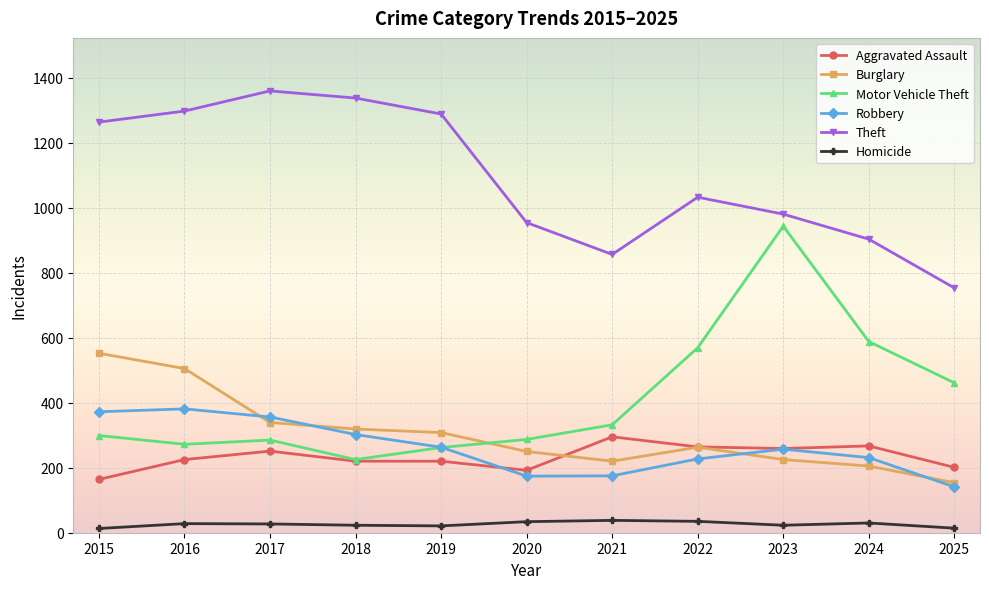

True or false: Homicide and Robbery cross at least once.

False